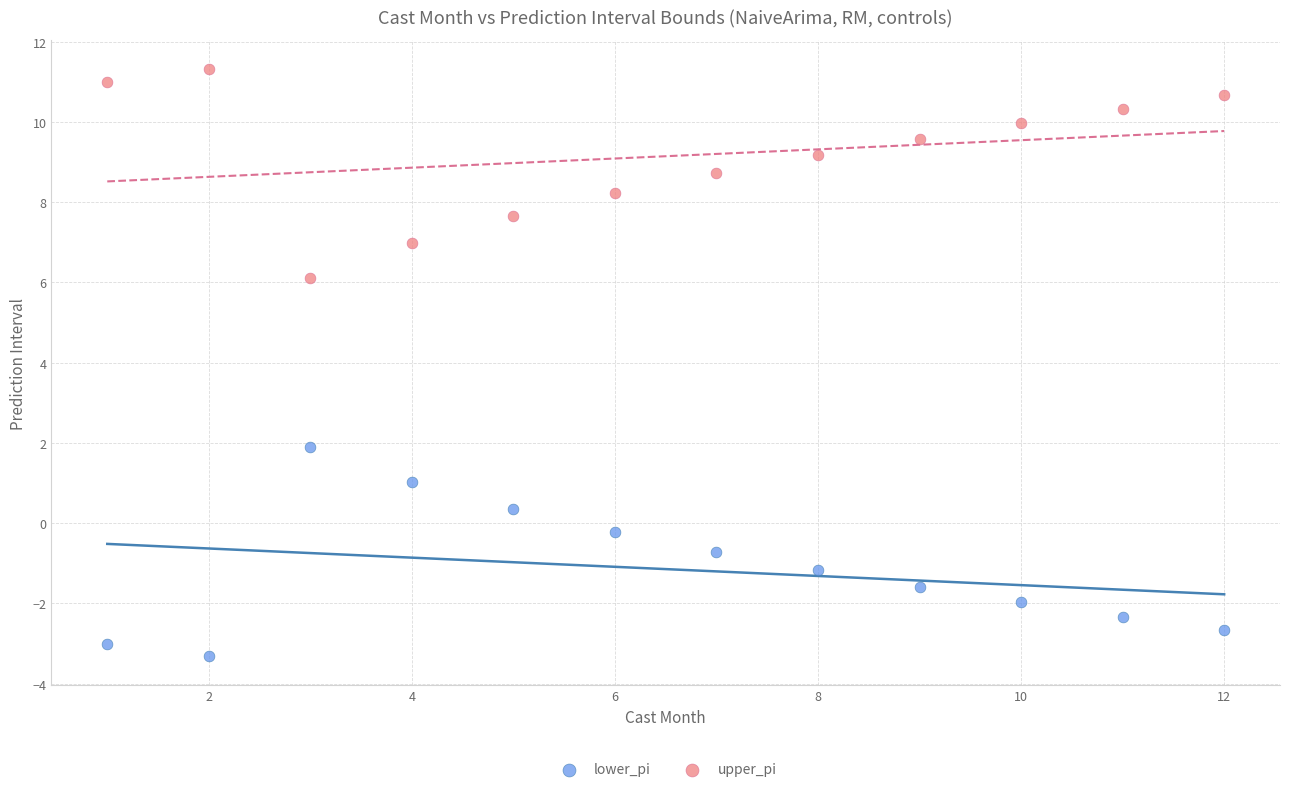

Across all data points, what is the range of Y values (max minus min)?

14.6